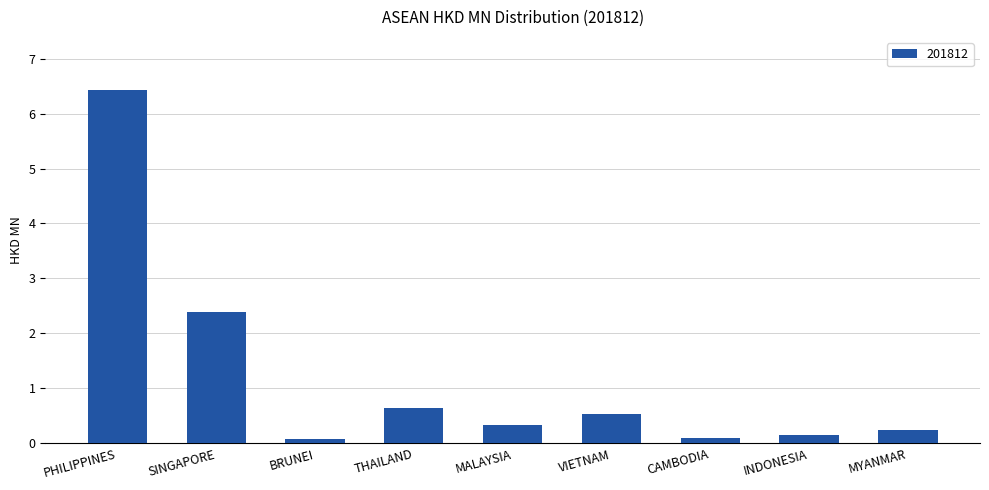

What is the label of the 9th bar from the right?

PHILIPPINES